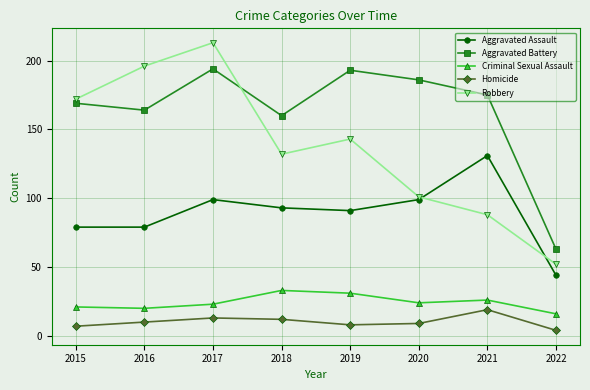

What is the sum of the Criminal Sexual Assault values at 2021 and 2015?

47